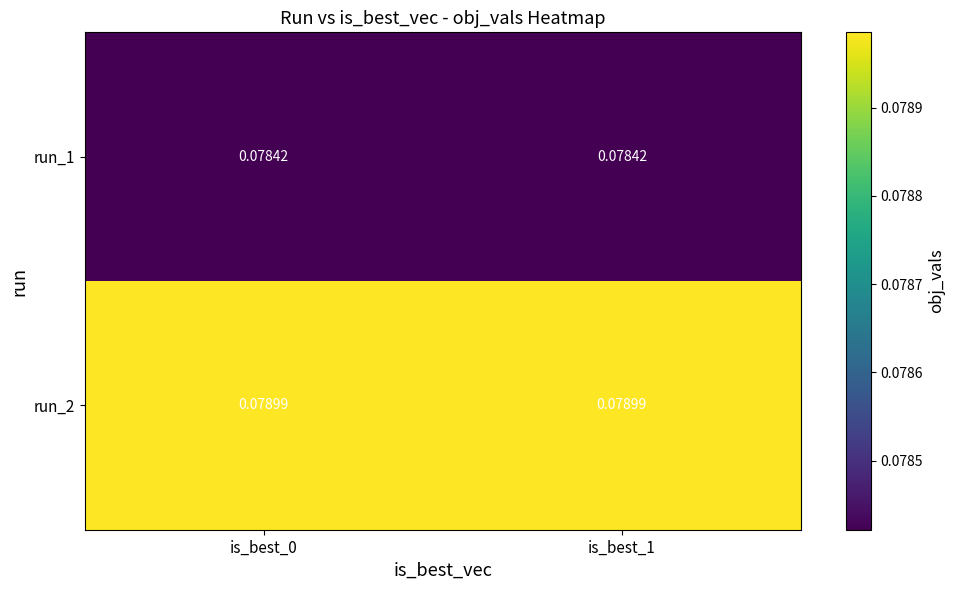

Is the value of run_2 at is_best_1 greater than the value of run_1 at is_best_1?

Yes